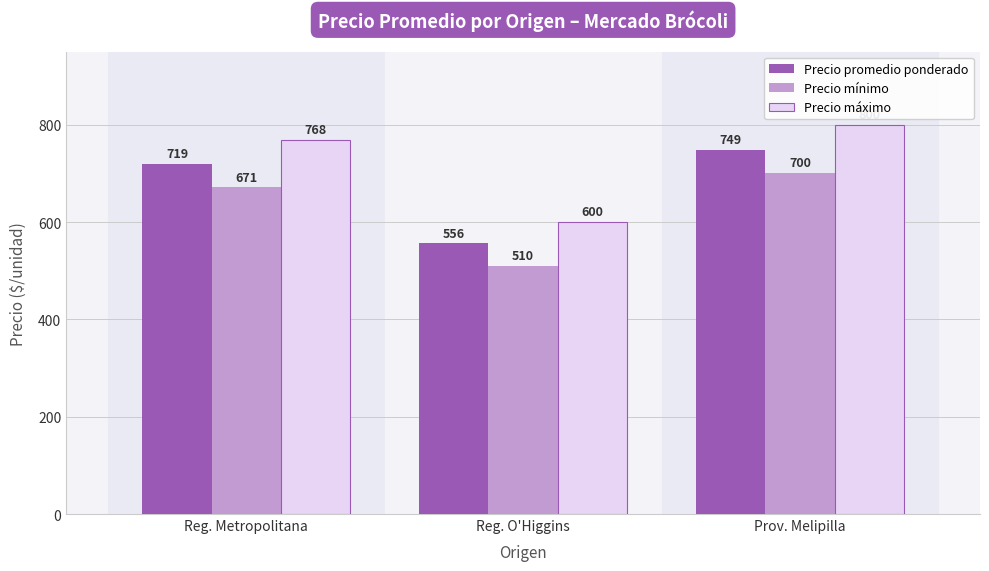

Are the bars grouped side by side (vs. stacked)?

Yes